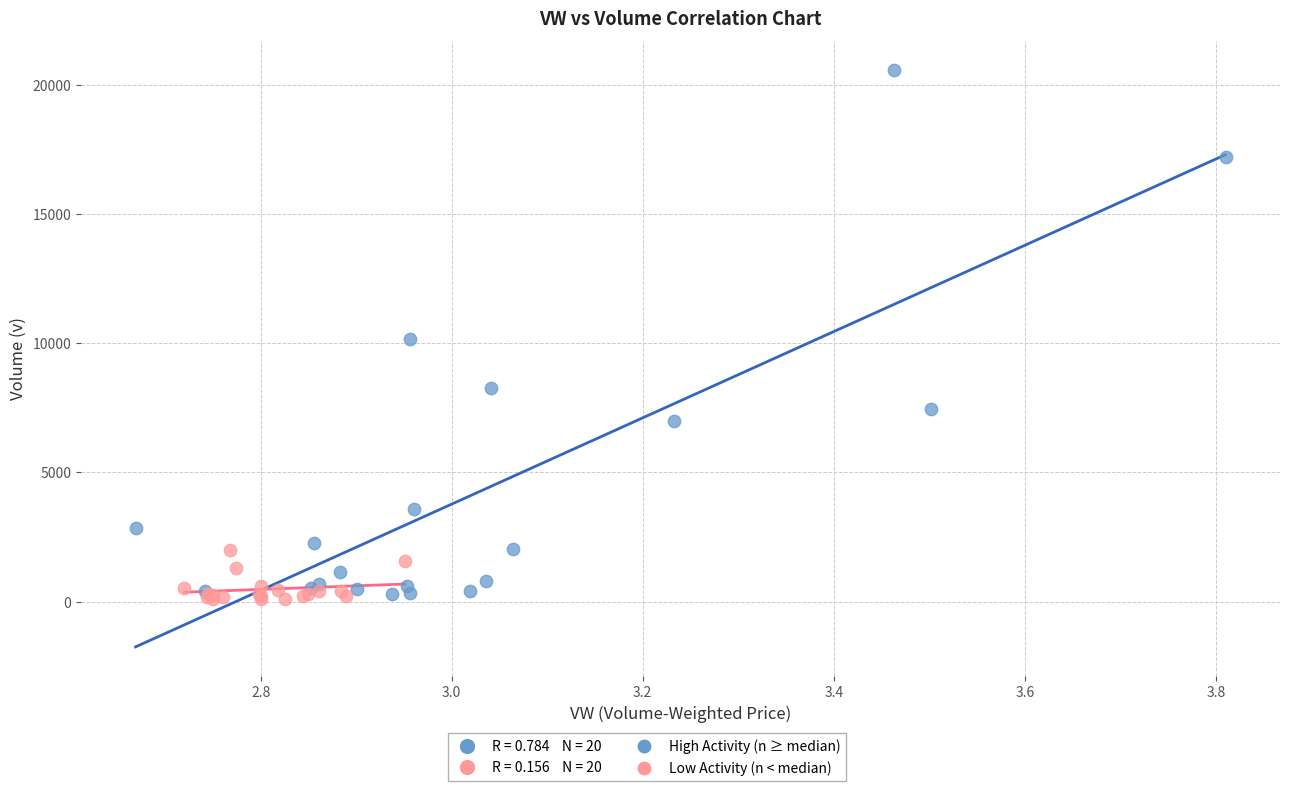

Which series has the widest spread of Y values?

High Activity (n ≥ median)